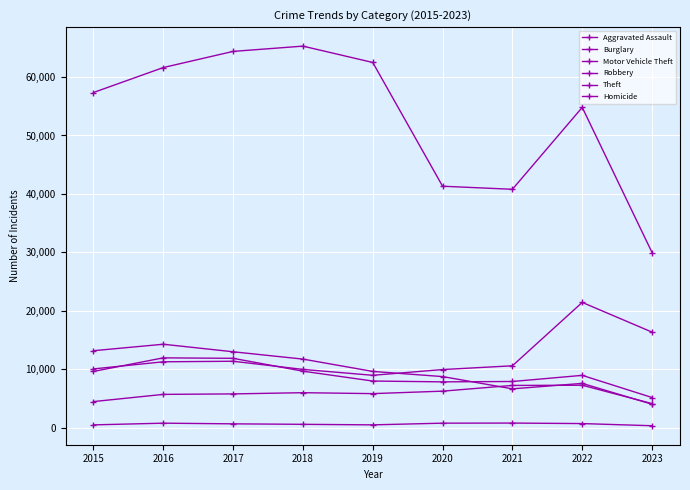

At which label is Theft closest to 47624?

2020